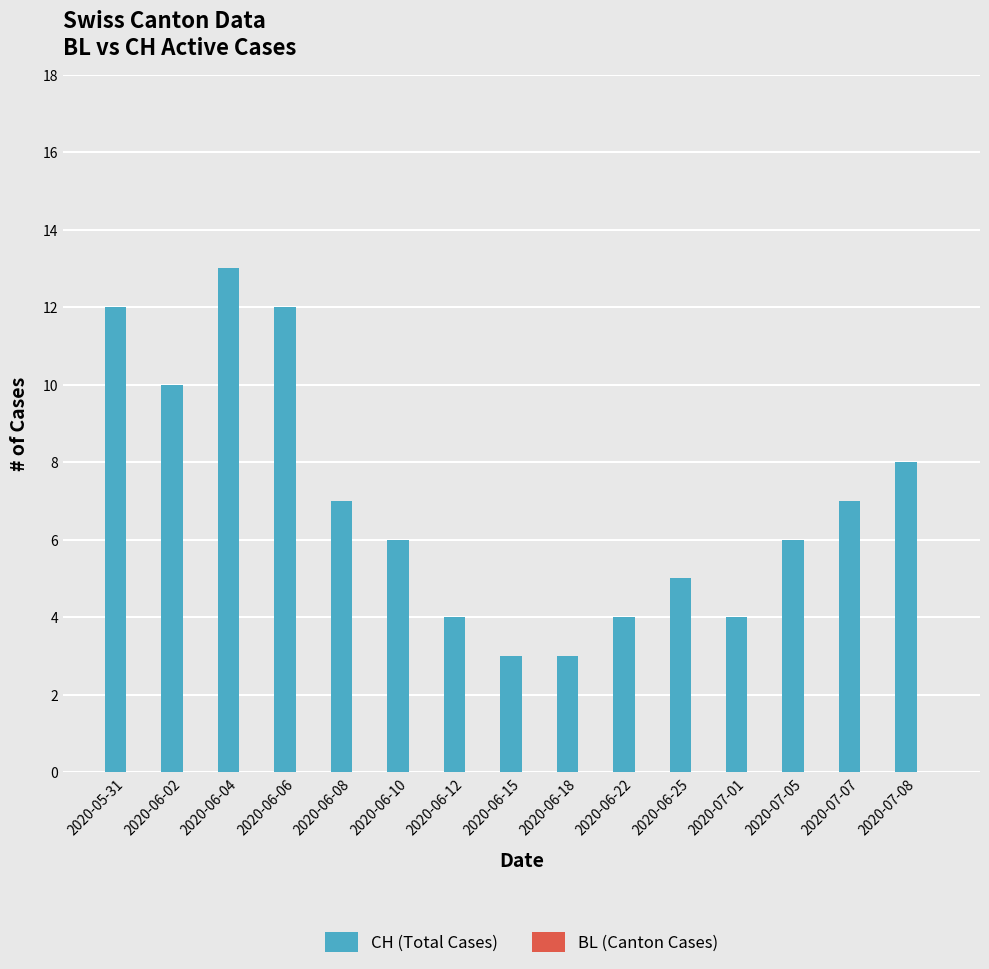

What is the ratio of the value at 2020-06-12 to the value at 2020-06-02?

0.4